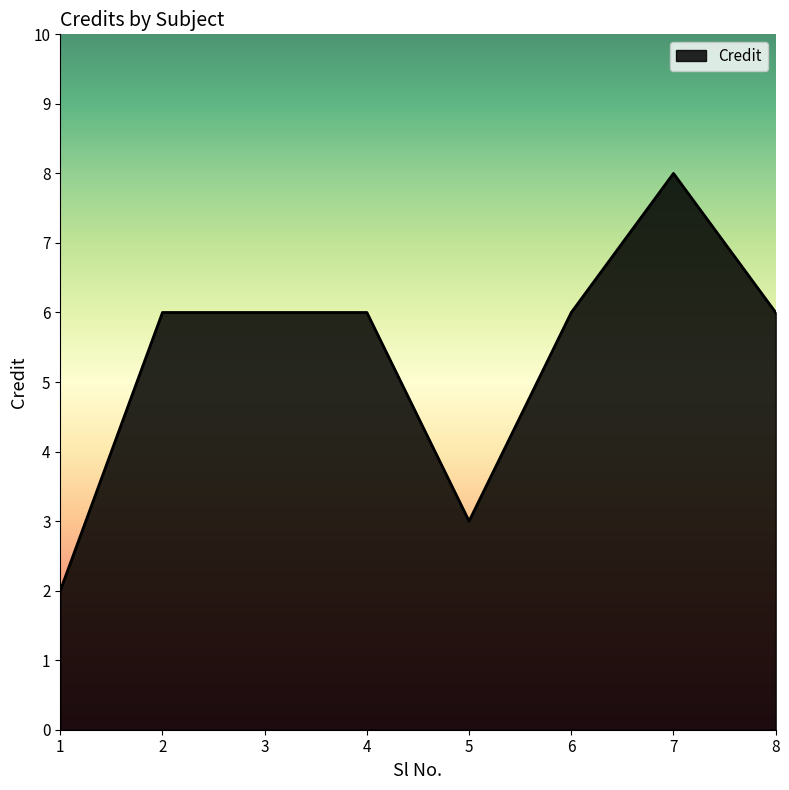

Reading left to right, list all the values displayed in this chart.

2	6	6	6	3	6	8	6